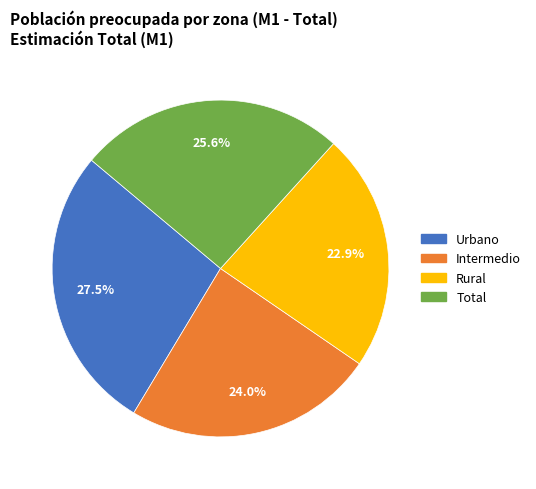

To the nearest percent, what is the combined percentage of Intermedio and Total?

50%